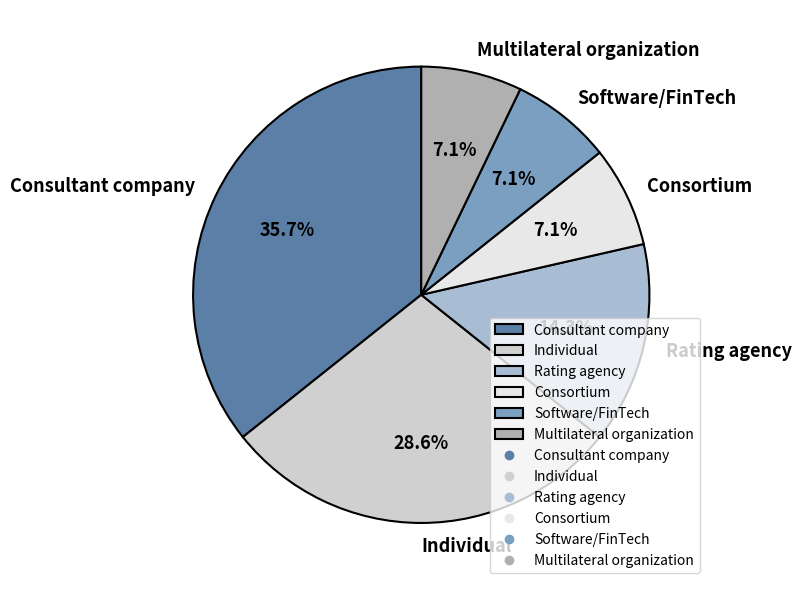

Is there a majority slice in this chart?

No